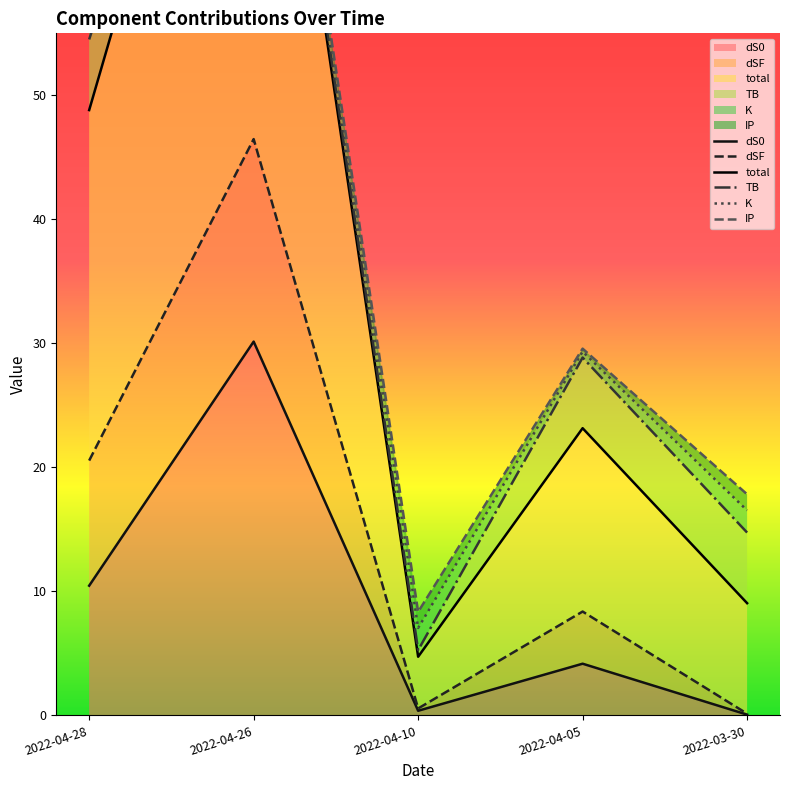

Does the chart have visible grid lines?

No